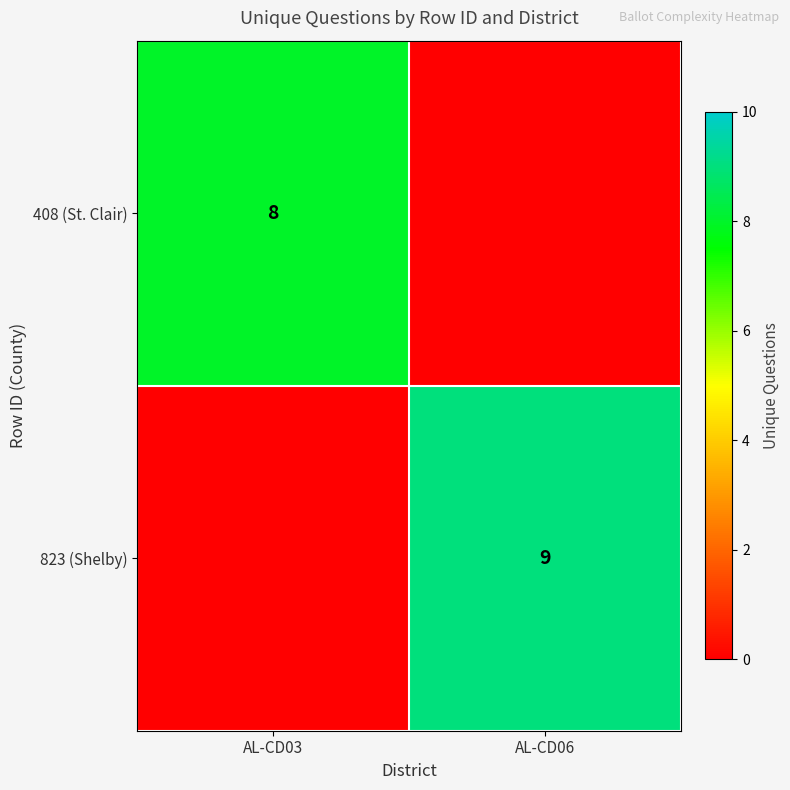

At how many categories does at least one series exceed 7?

2